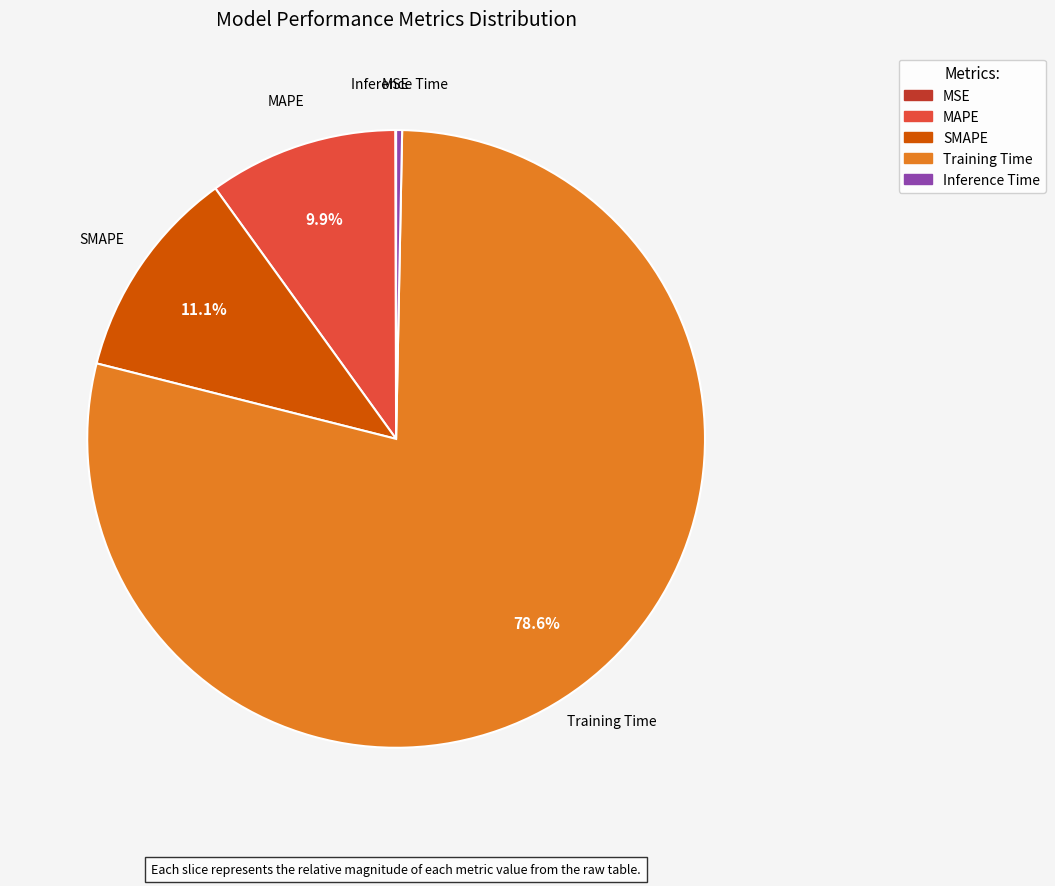

Which slice is the largest?

Training Time